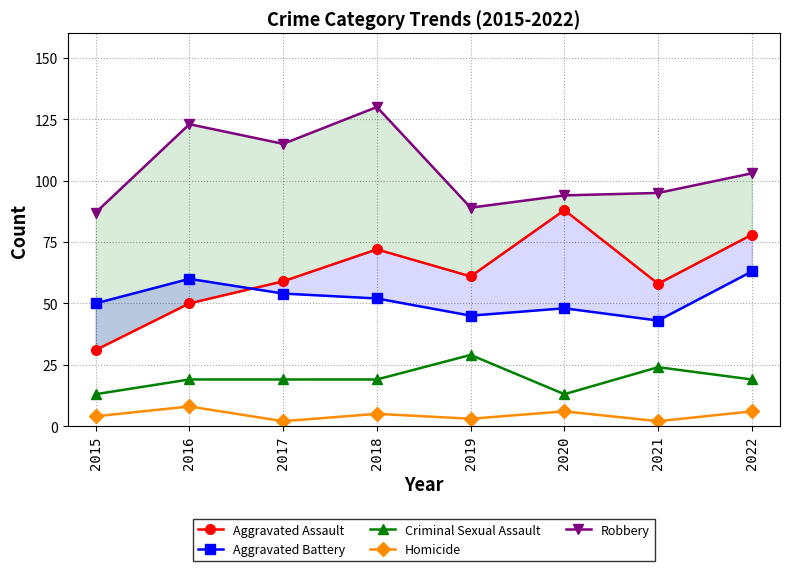

What is the sum of all Criminal Sexual Assault values?

155